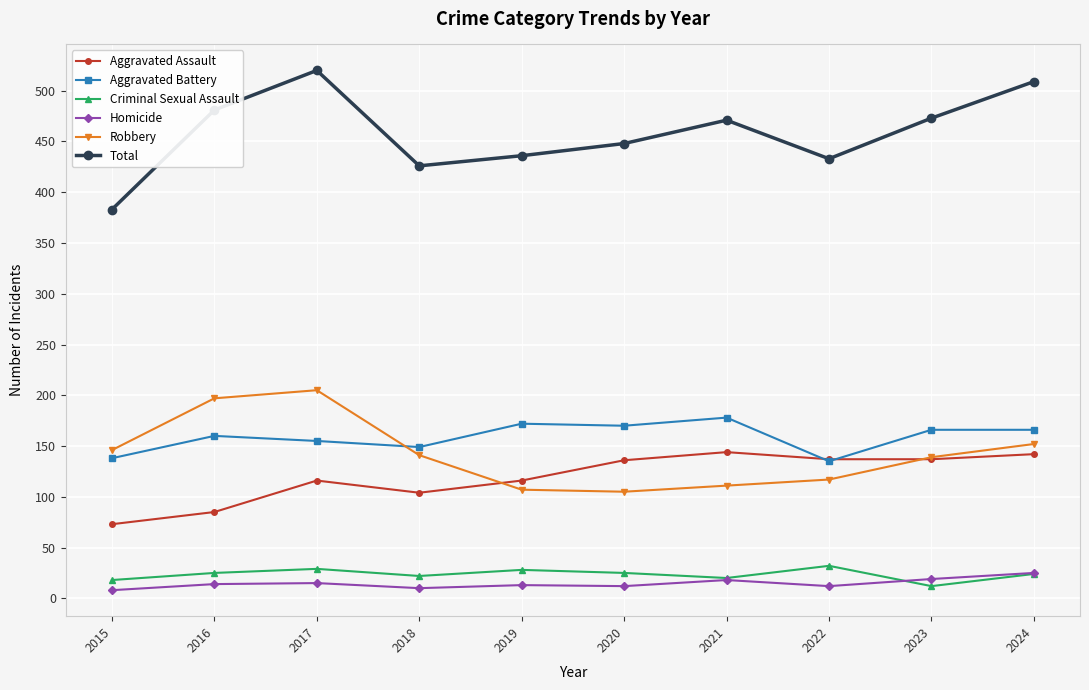

How many categories are shown in the chart?

10